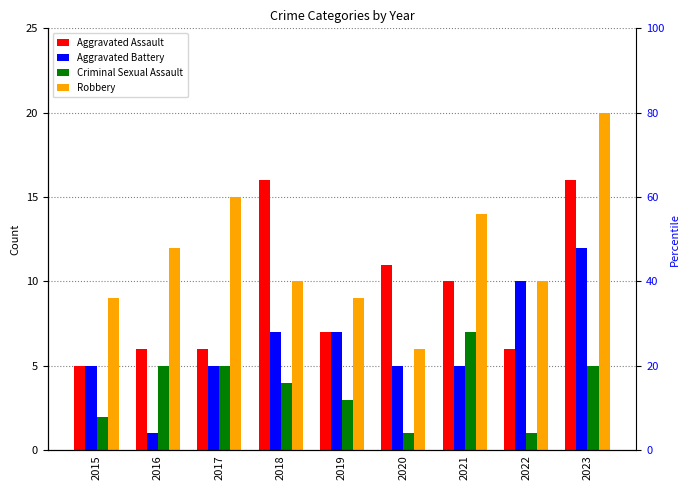

At which category does the chart reach its peak across all series?

2023